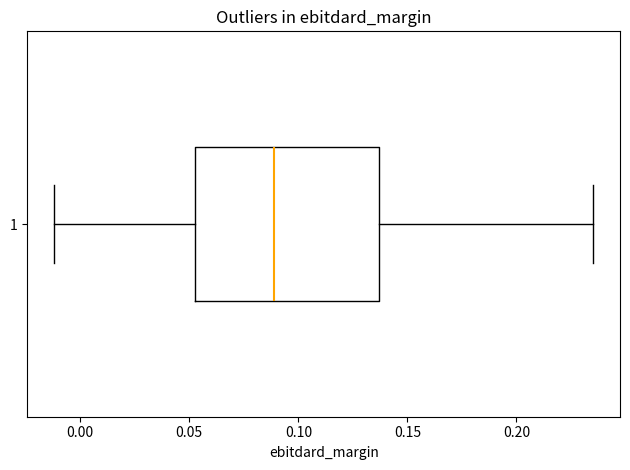

Read this box plot against the x-axis: the position of the median line, the range covered by the box, and the ends of both whiskers. The values are not printed on the chart, so give them approximately, as read against the axis.

median 0.090, box 0.055 to 0.135, whiskers -0.010 to 0.235